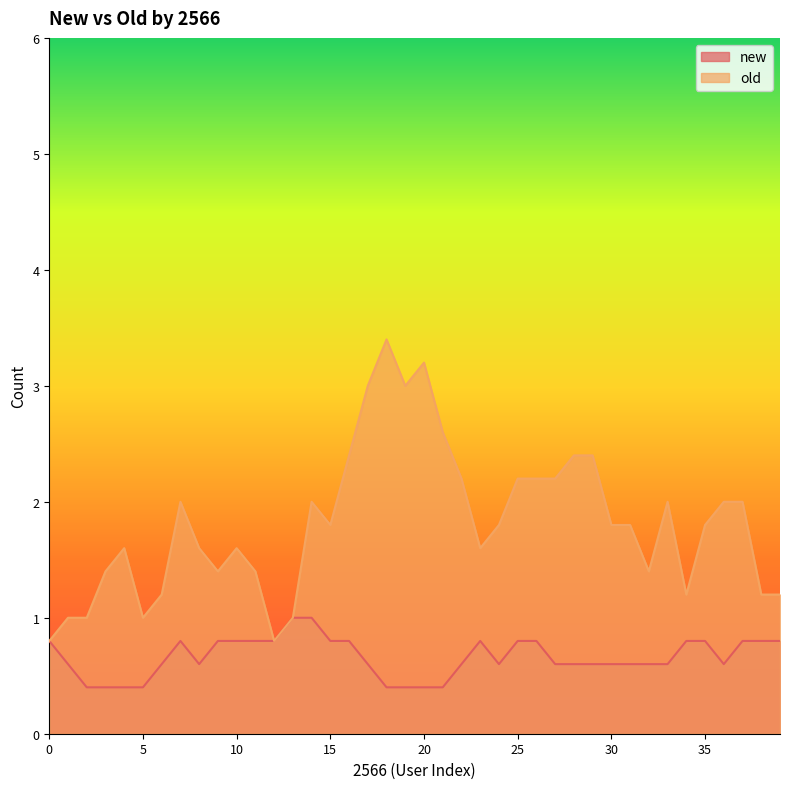

The value of new at 10 is 0.8. True or false?

True